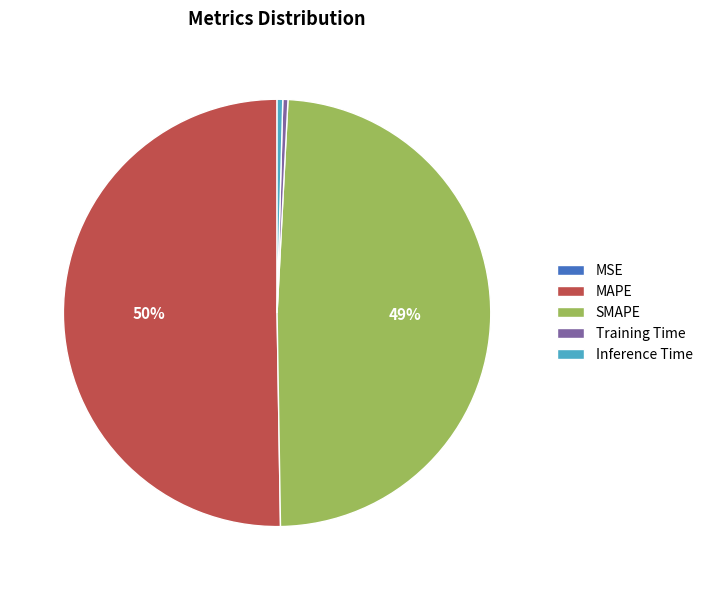

To the nearest percent, what is the average slice percentage?

20%